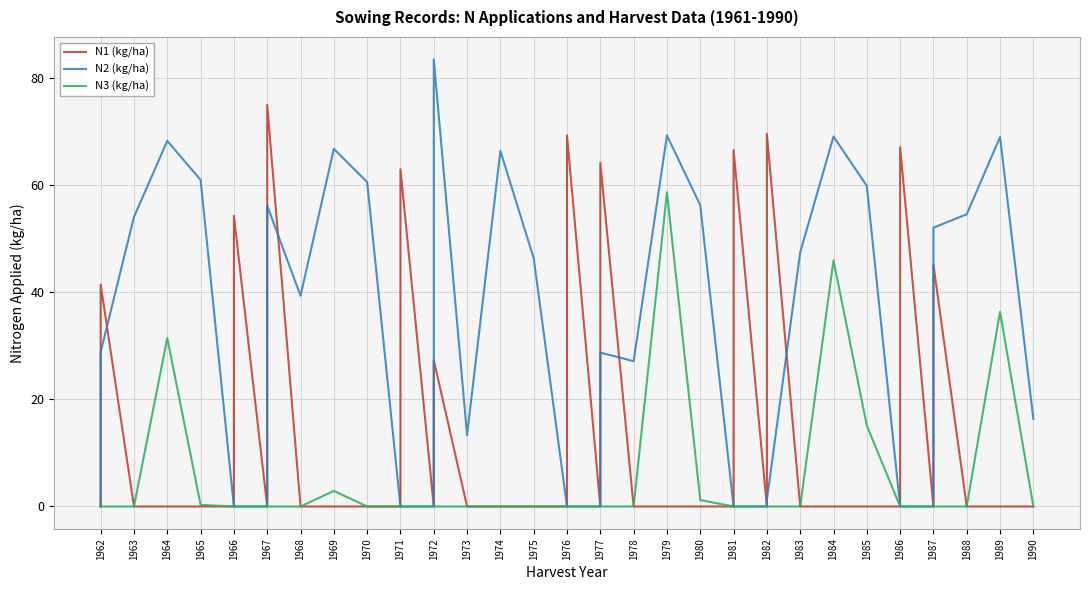

Is it true that N3 (kg/ha) equals -19.9 at 1967?

False